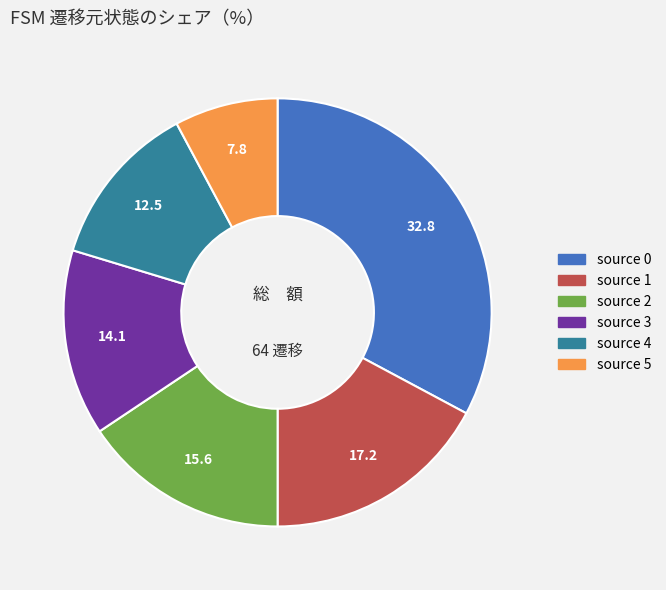

Is there any slice that represents more than half of the pie?

No